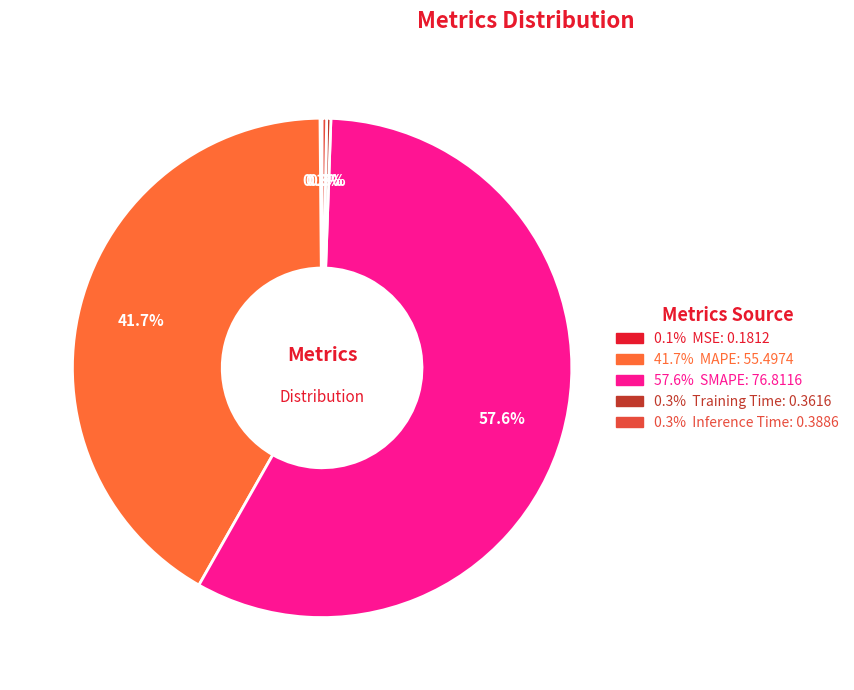

Which slice is the smallest?

MSE